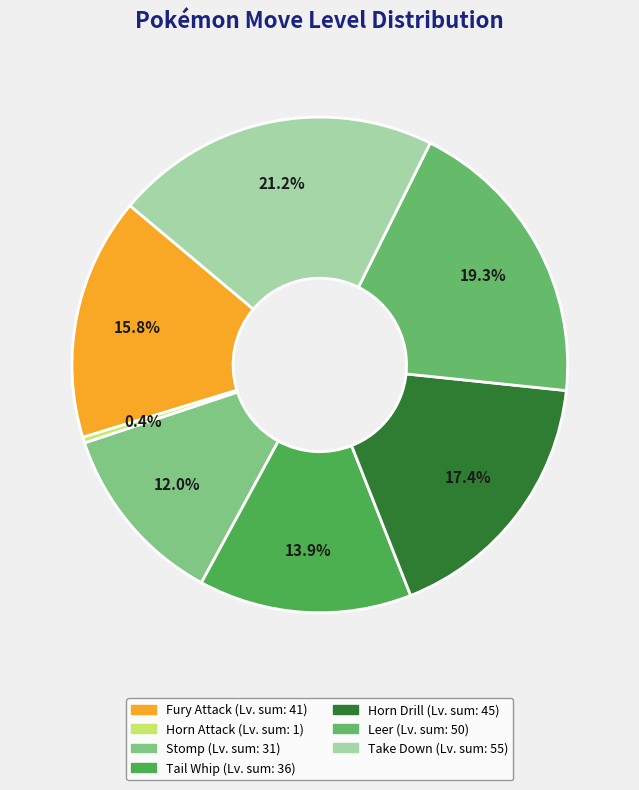

How many segments does this pie chart have?

7